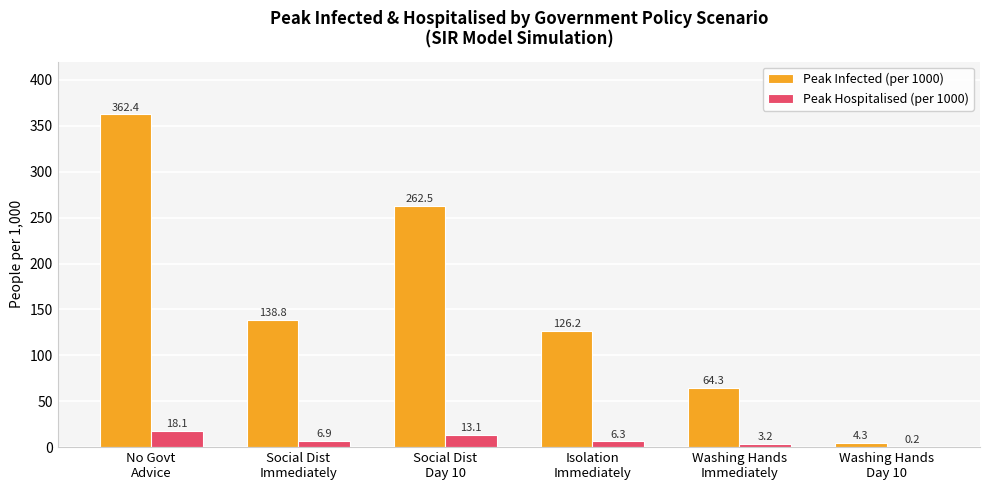

Reading right to left, list all the values displayed in this chart.

Peak Infected (per 1000): 4.3	64.3	126.2	262.5	138.8	362.4
Peak Hospitalised (per 1000): 0.2	3.2	6.3	13.1	6.9	18.1